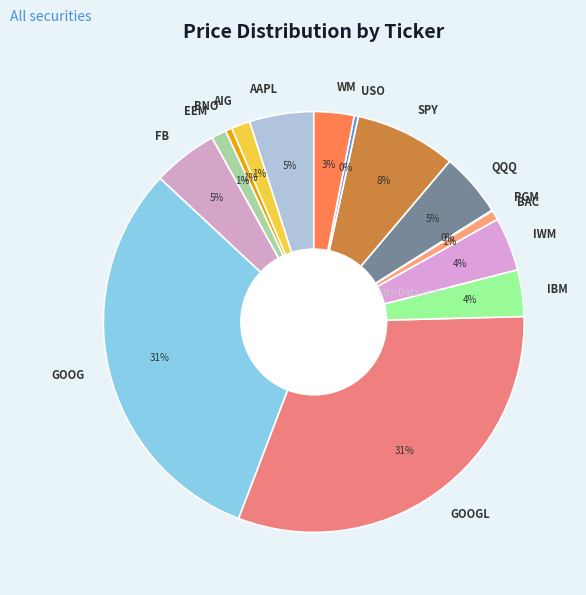

Combined, do GOOGL and QQQ account for over 50%?

No